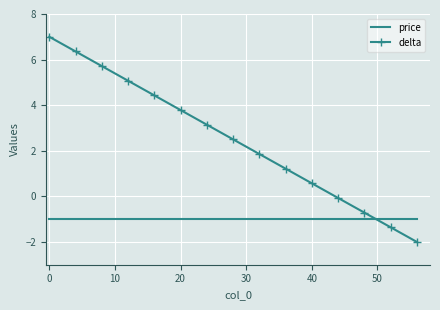

What is the minimum value shown in the chart?

-2.0